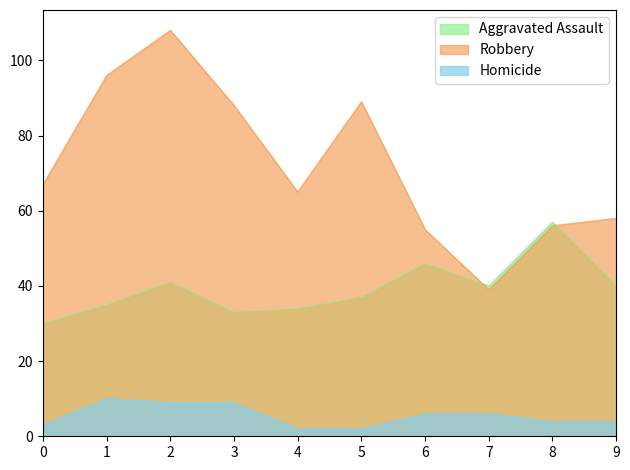

Count the number of categories in the chart.

10